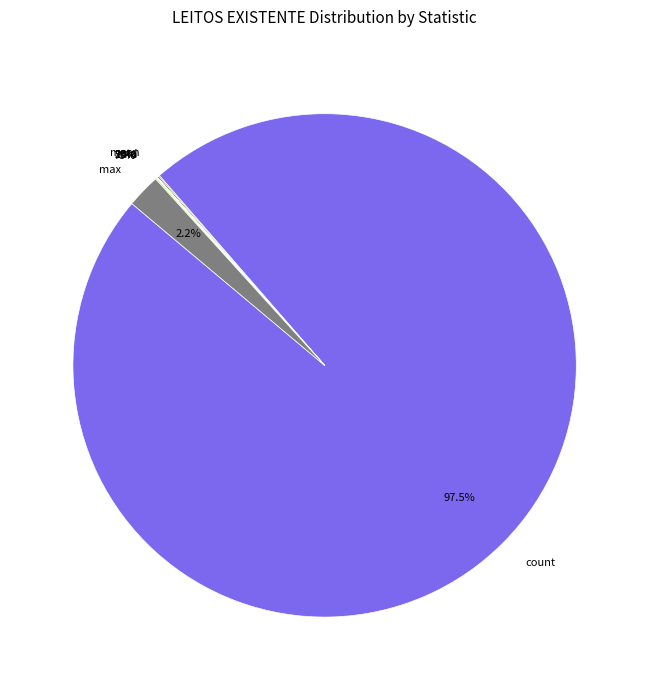

True or false: 75% accounts for 0% of the total.

True